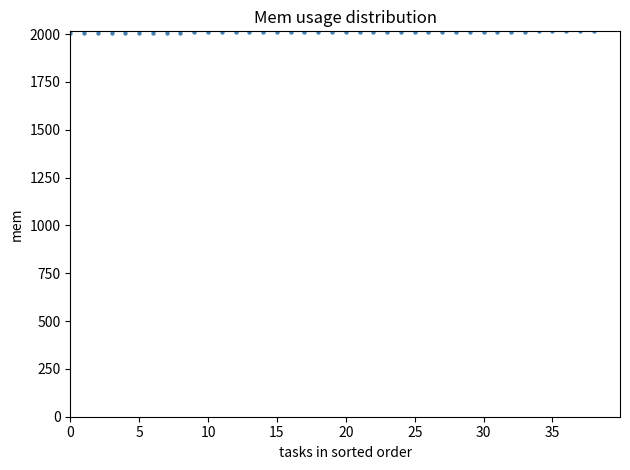

What is the range of Y values (max minus min)?

7